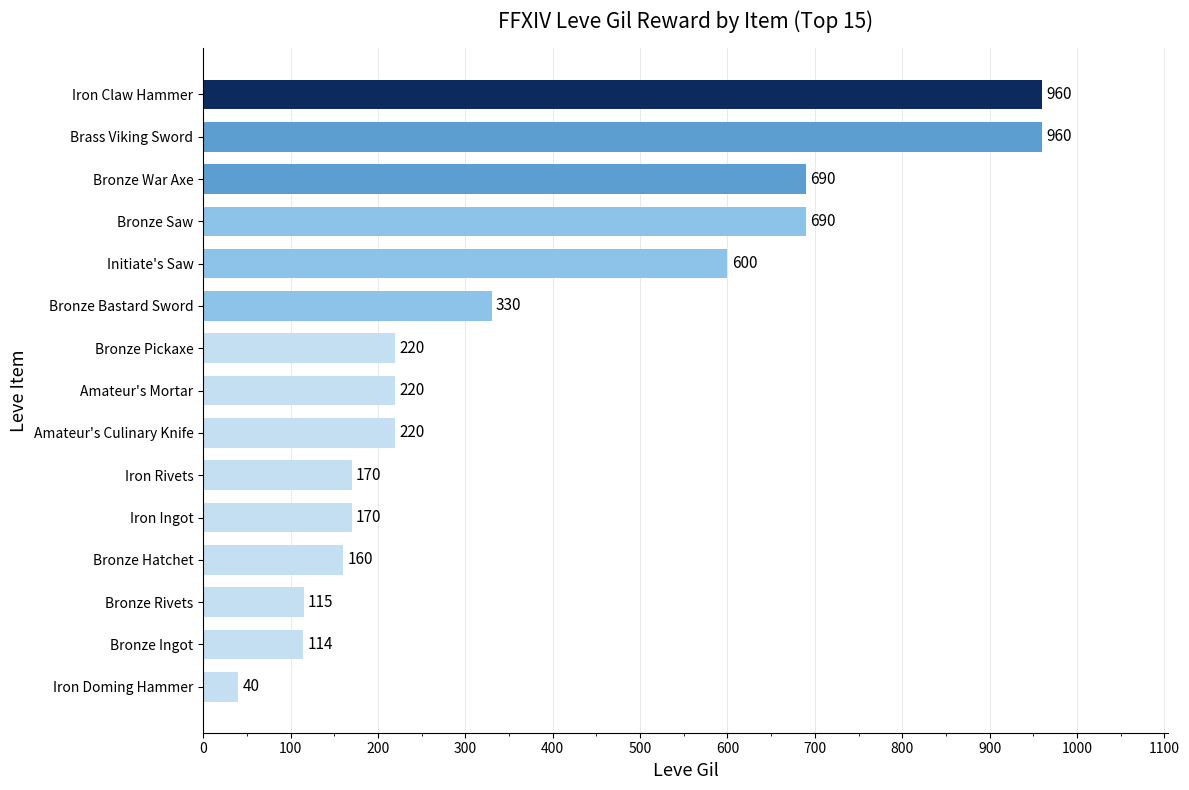

Which category has the lowest value across all series?

Iron Doming Hammer